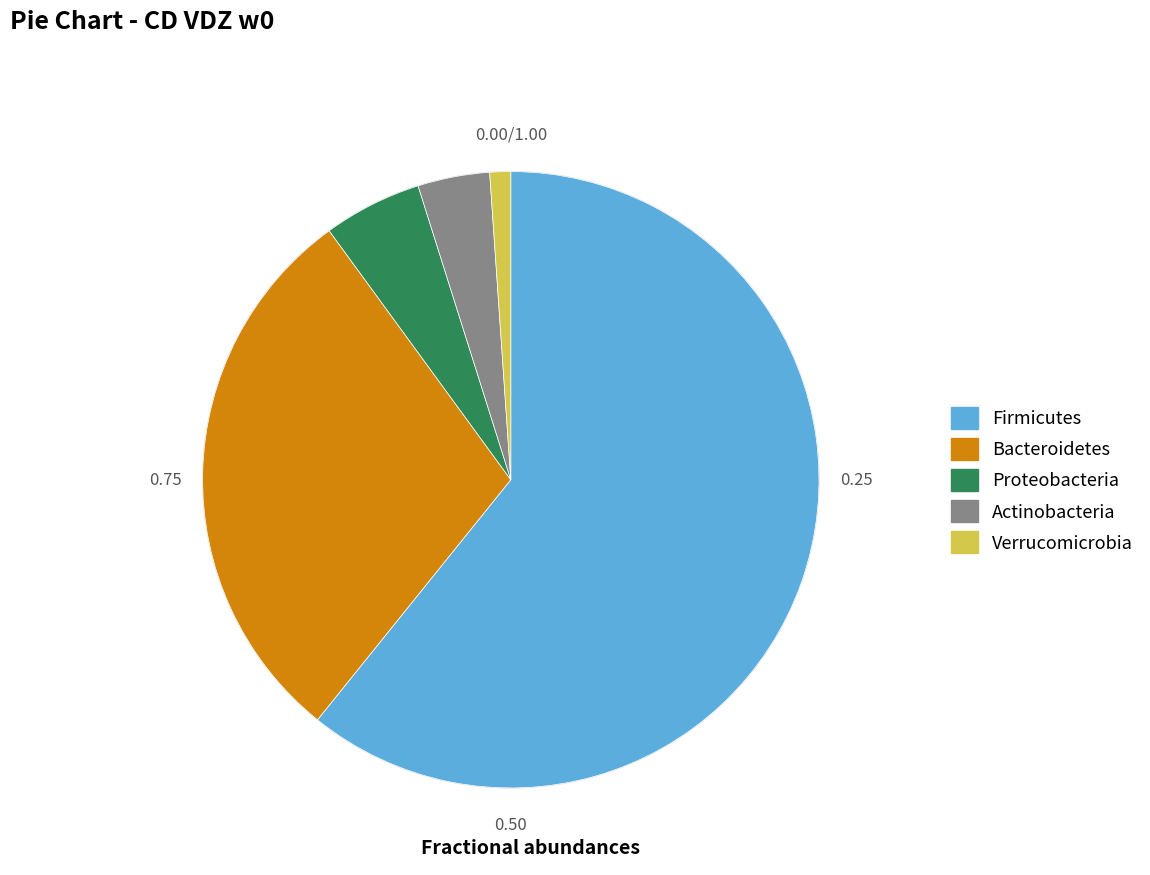

Is there any slice that represents more than half of the pie?

Yes